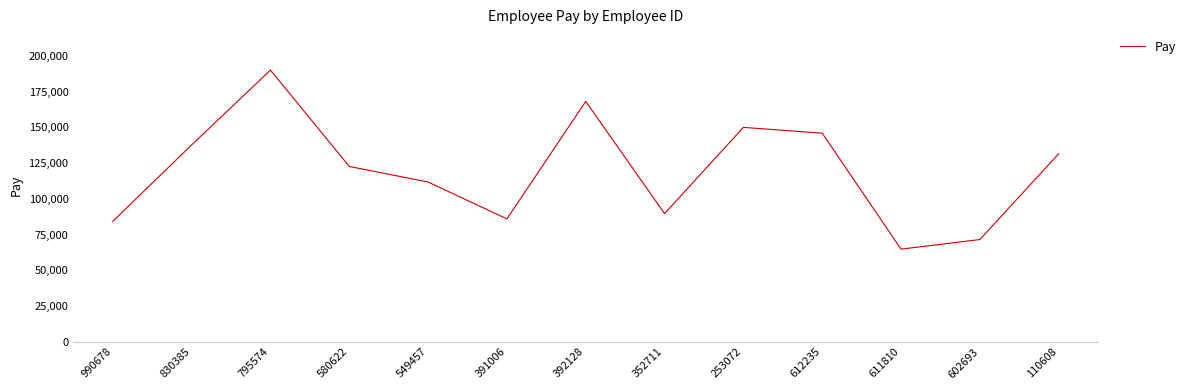

Where does the data first go above 122604?

830385